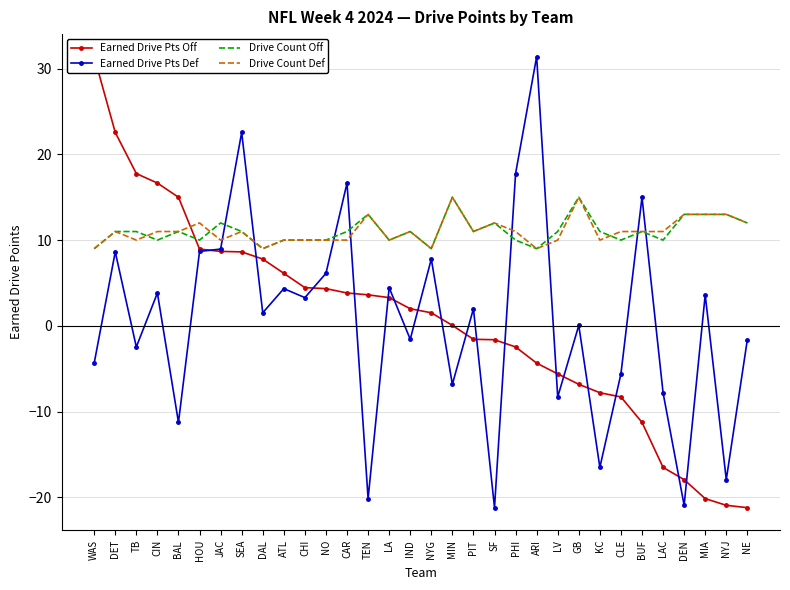

In Drive Count Off, how many points are higher than both neighbors (excluding endpoints)?

8